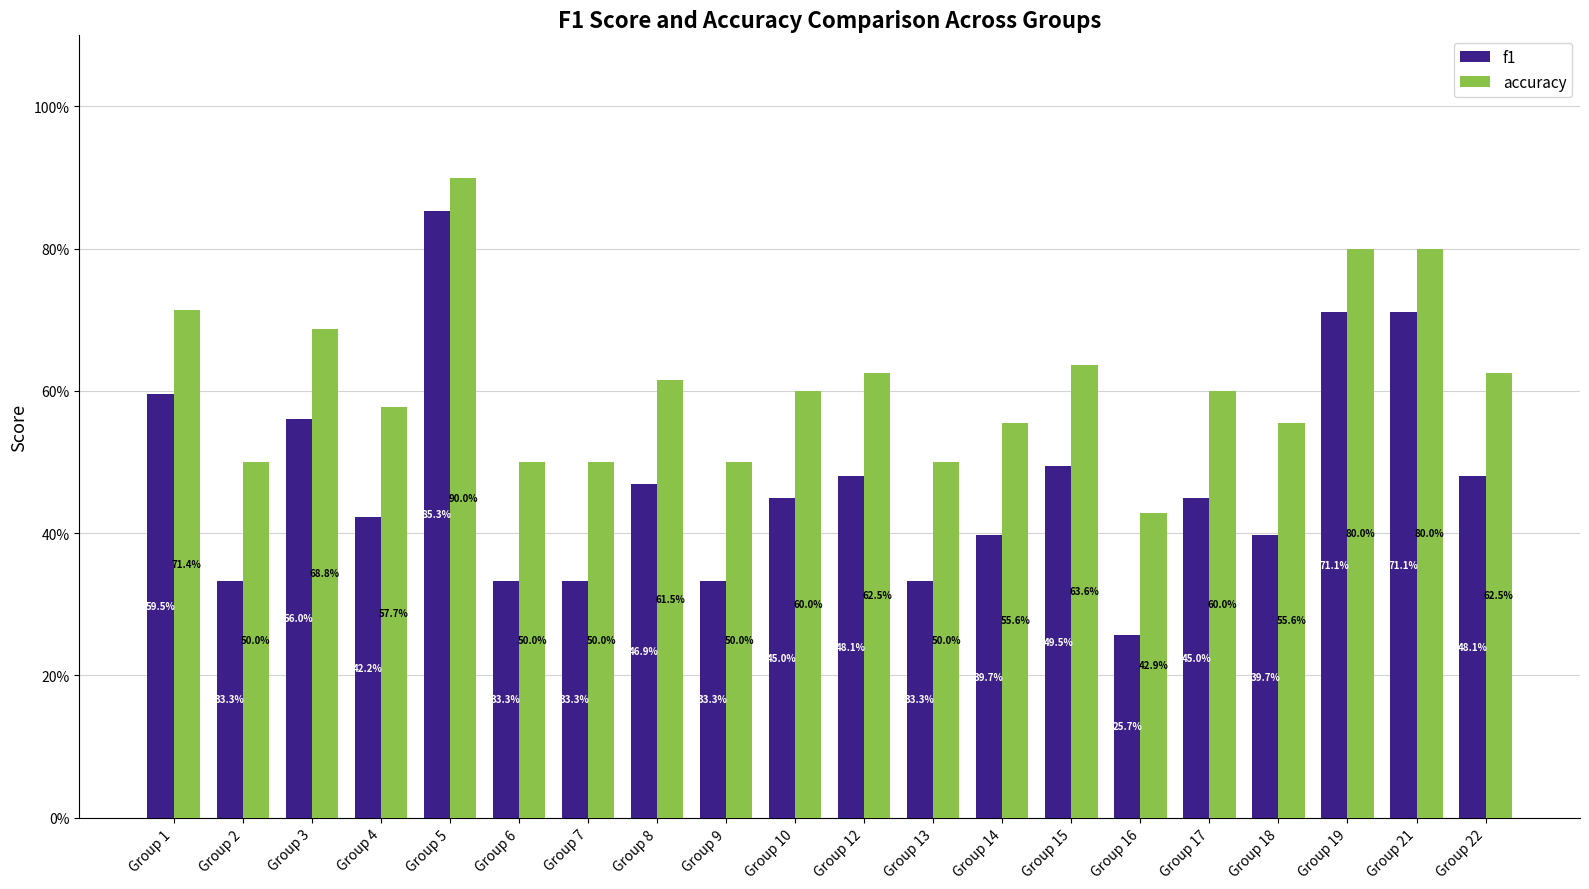

What are all the series names shown in the legend?

f1, accuracy